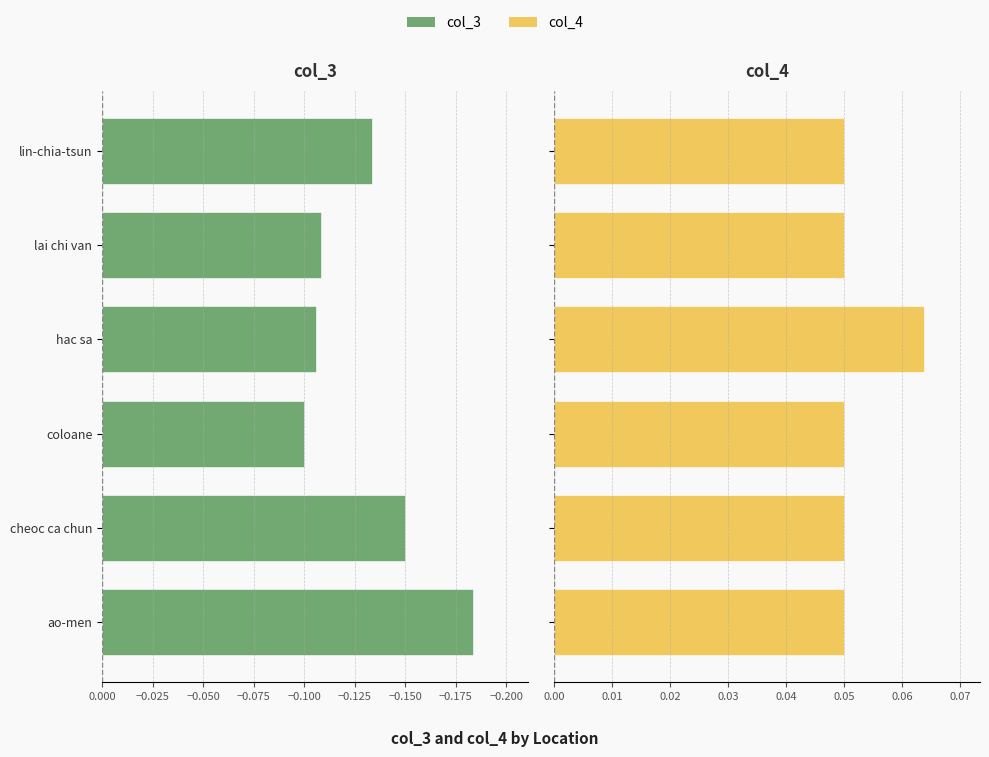

Read the col_3 value at ao-men.

-0.2